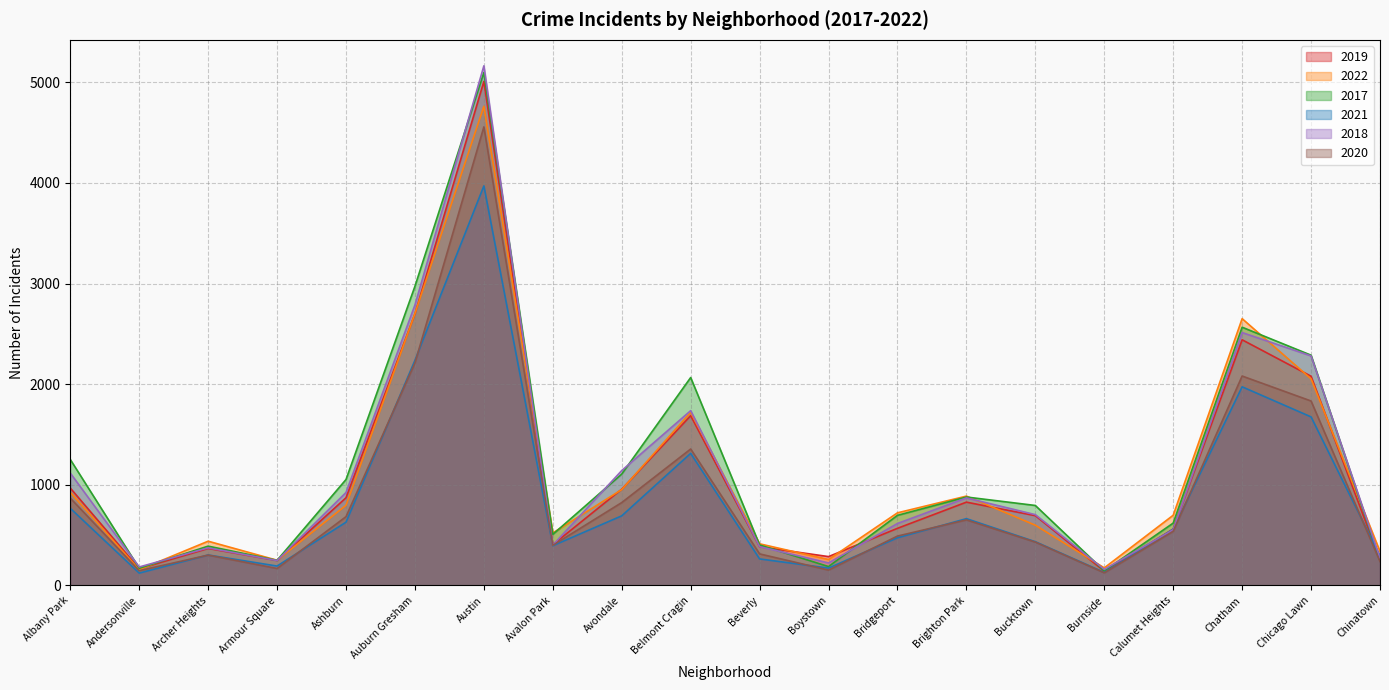

What is the difference between the 2021 values at Avalon Park and Auburn Gresham?

1842